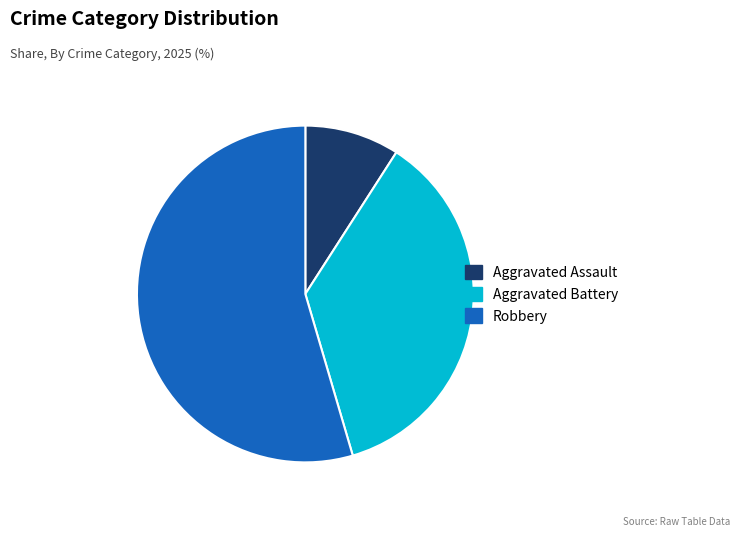

Which slice is the largest?

Robbery